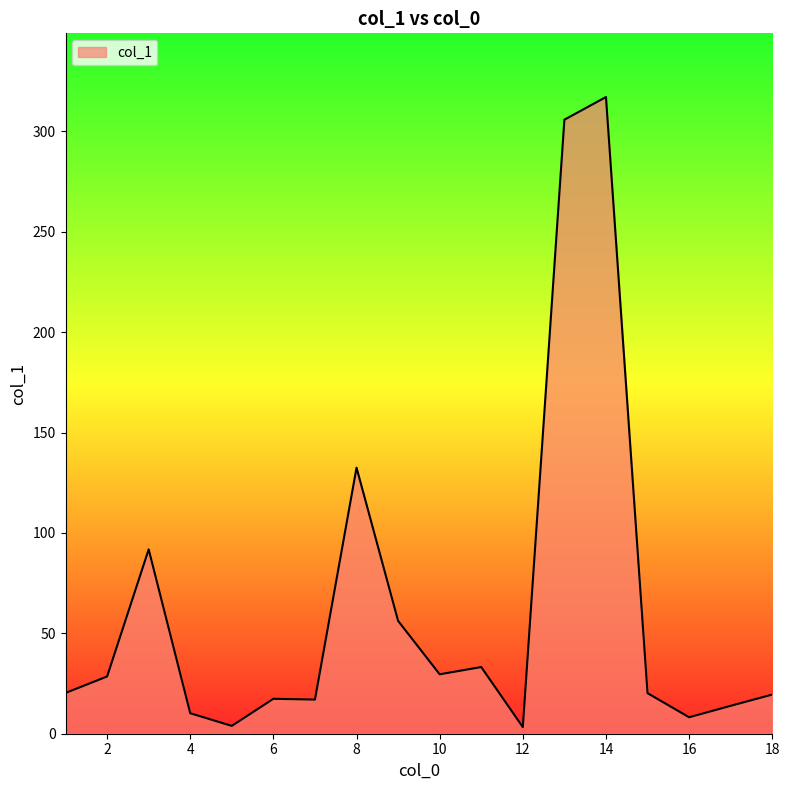

What is the greatest value displayed?

317.1